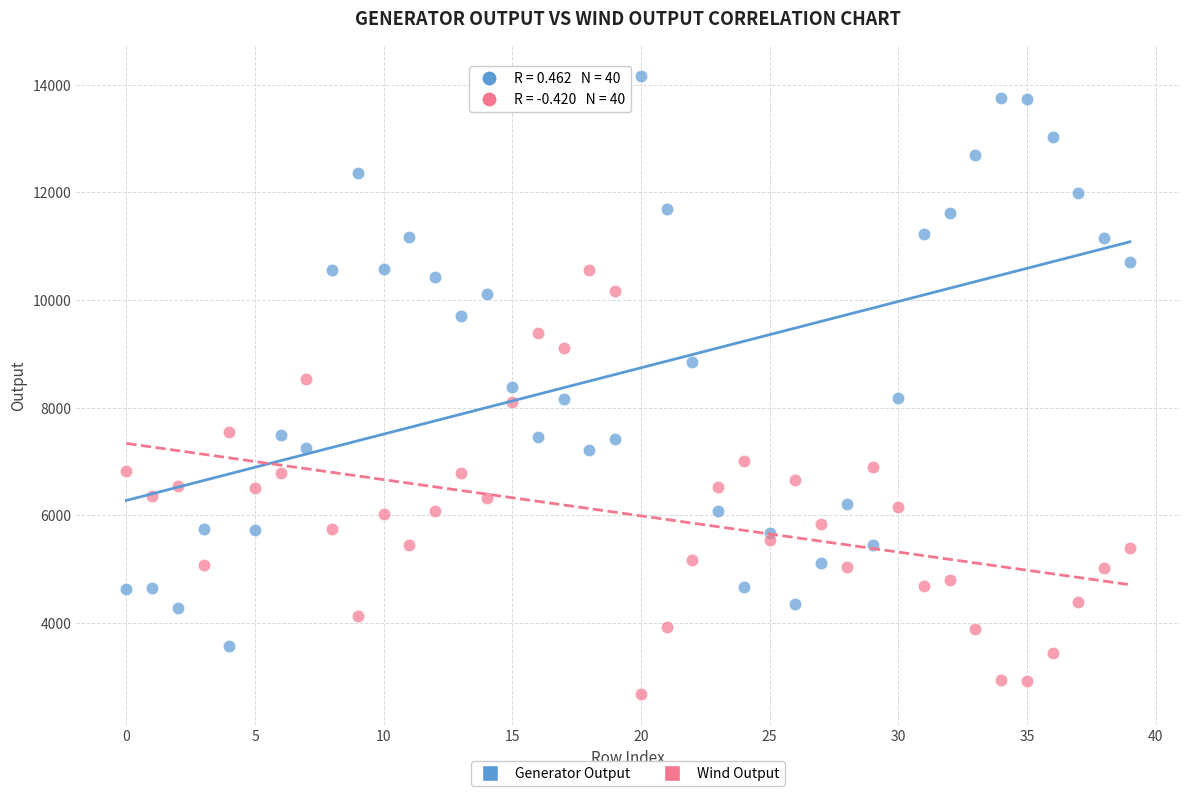

Across all data points, what is the range of Y values (max minus min)?

11478.3